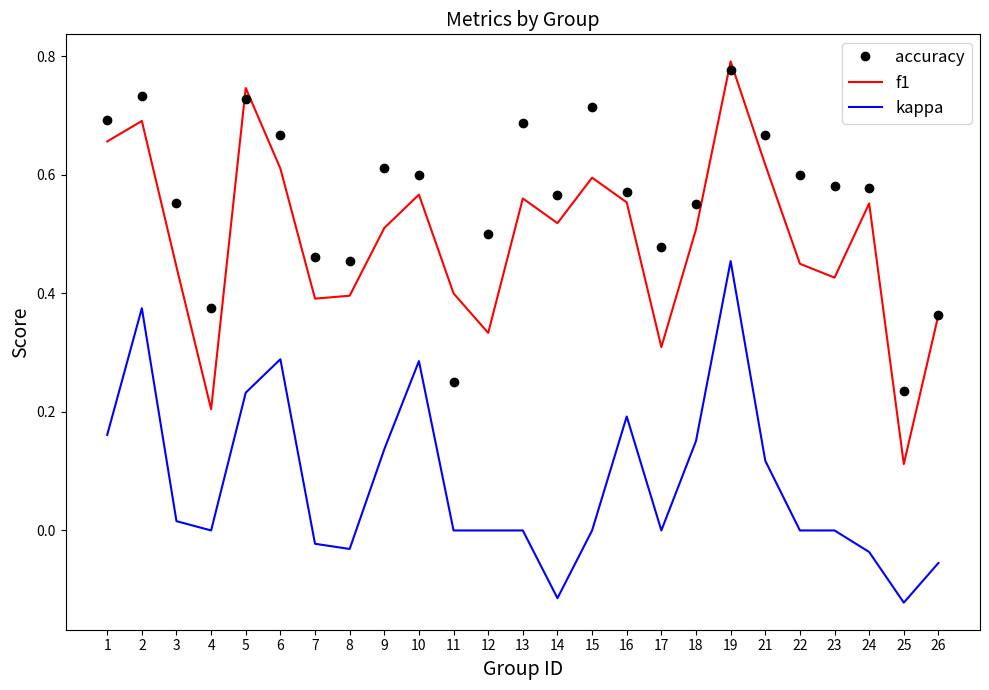

Where is the first local minimum for kappa?

4